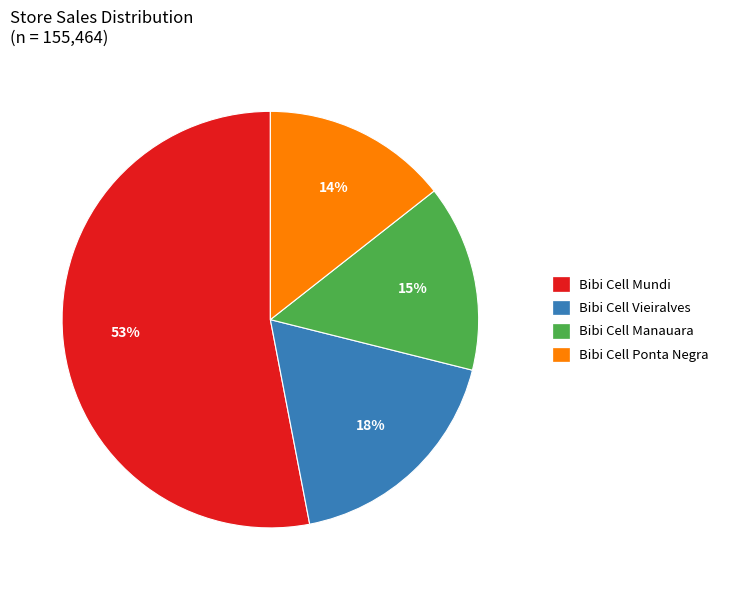

To the nearest percent, what is the average slice percentage?

25%